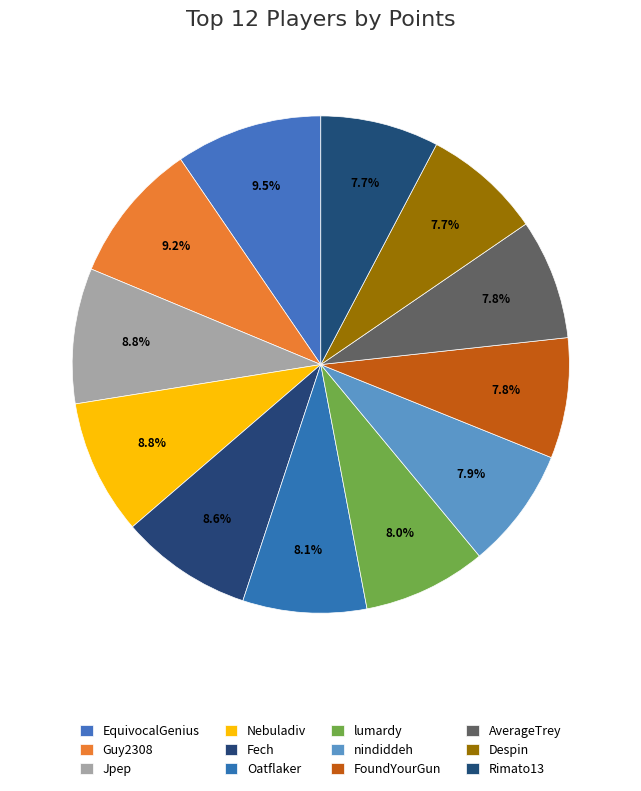

Does any single category account for the majority?

No